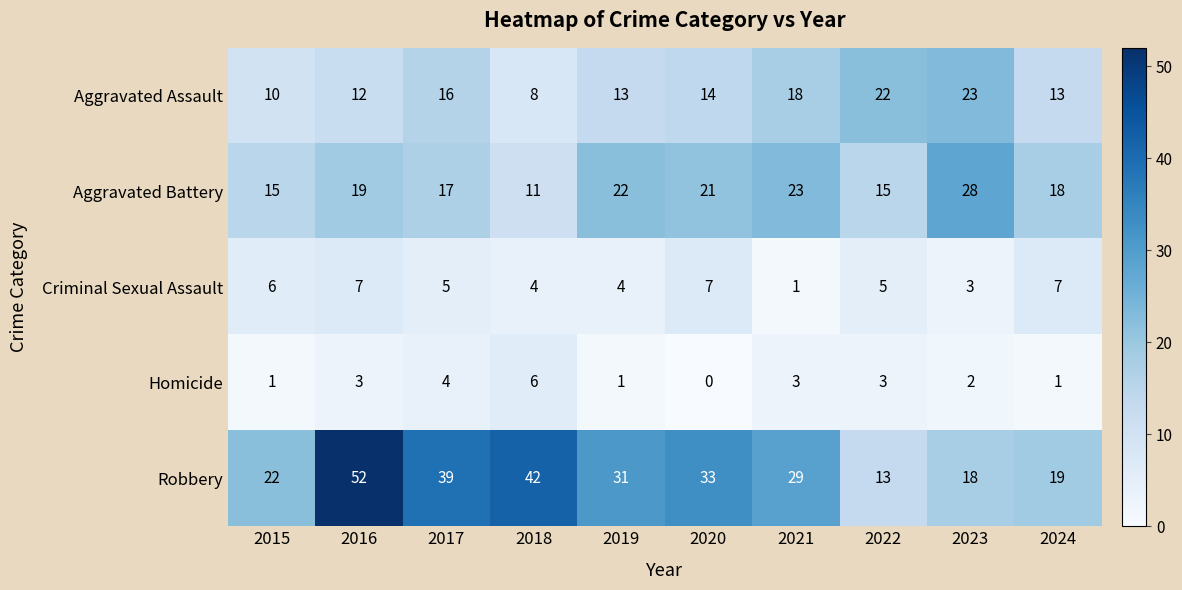

At which label is Robbery closest to 32?

2019